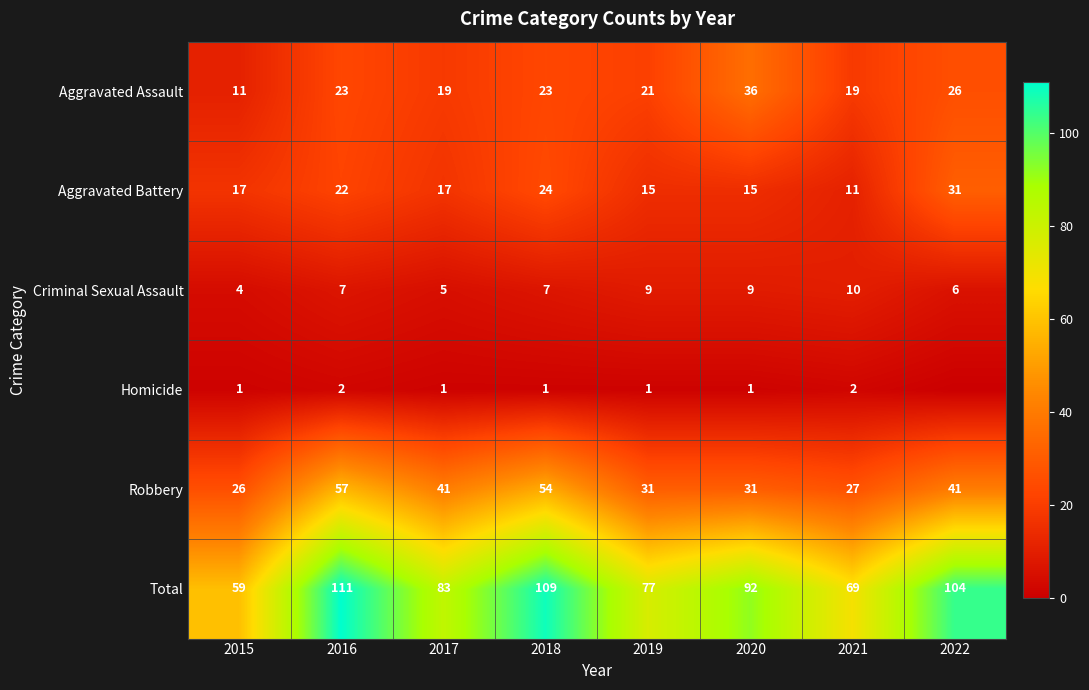

What is the difference between the Total values at 2021 and 2019?

8